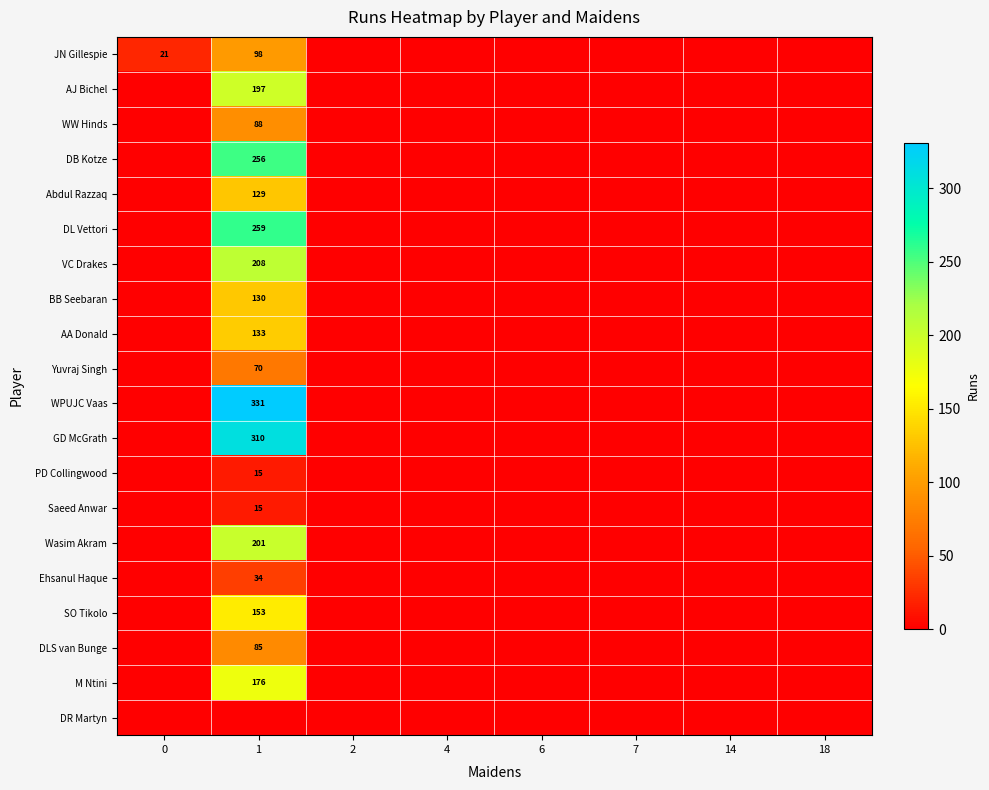

Is it true that AA Donald equals 133 at 1?

True